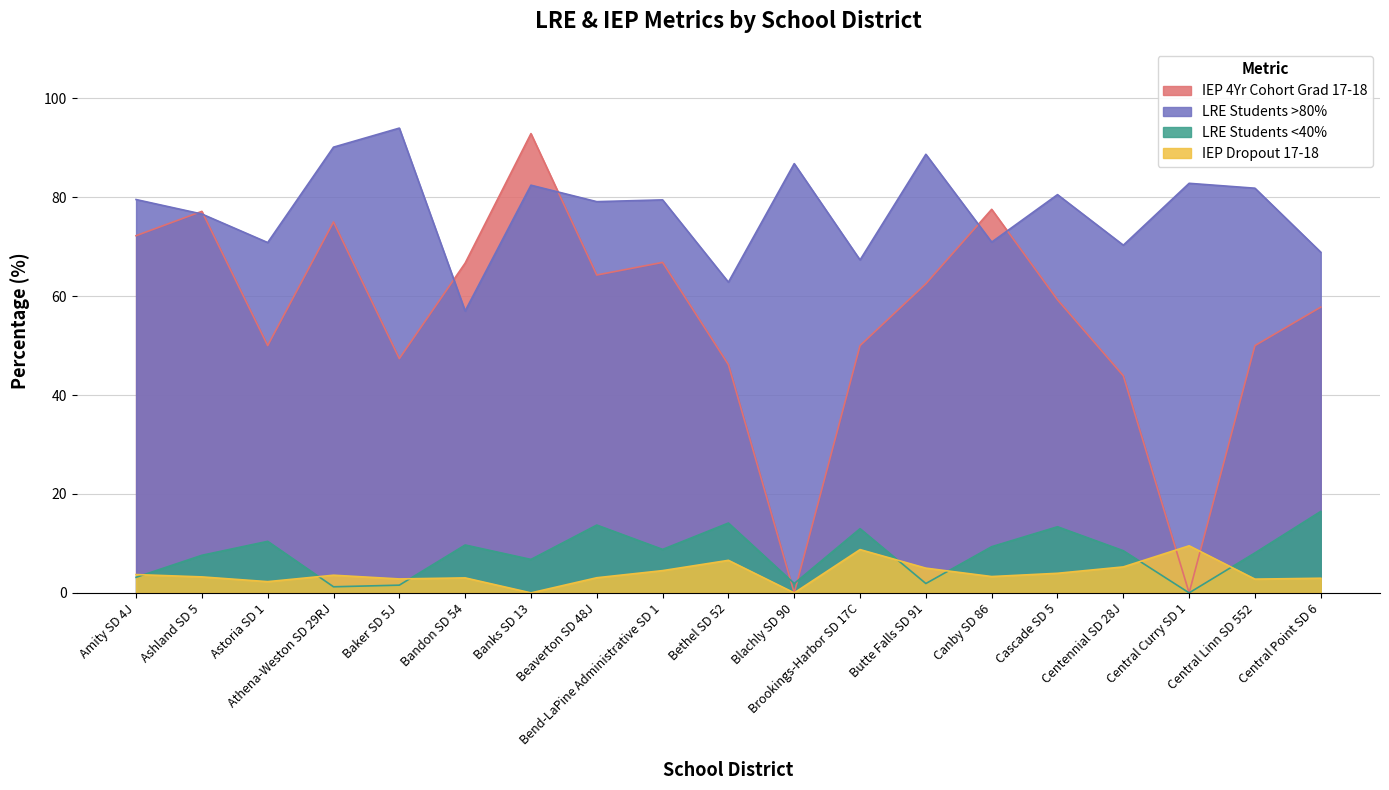

What is the sum of the LRE Students <40% values at Central Curry SD 1 and Ashland SD 5?

7.6